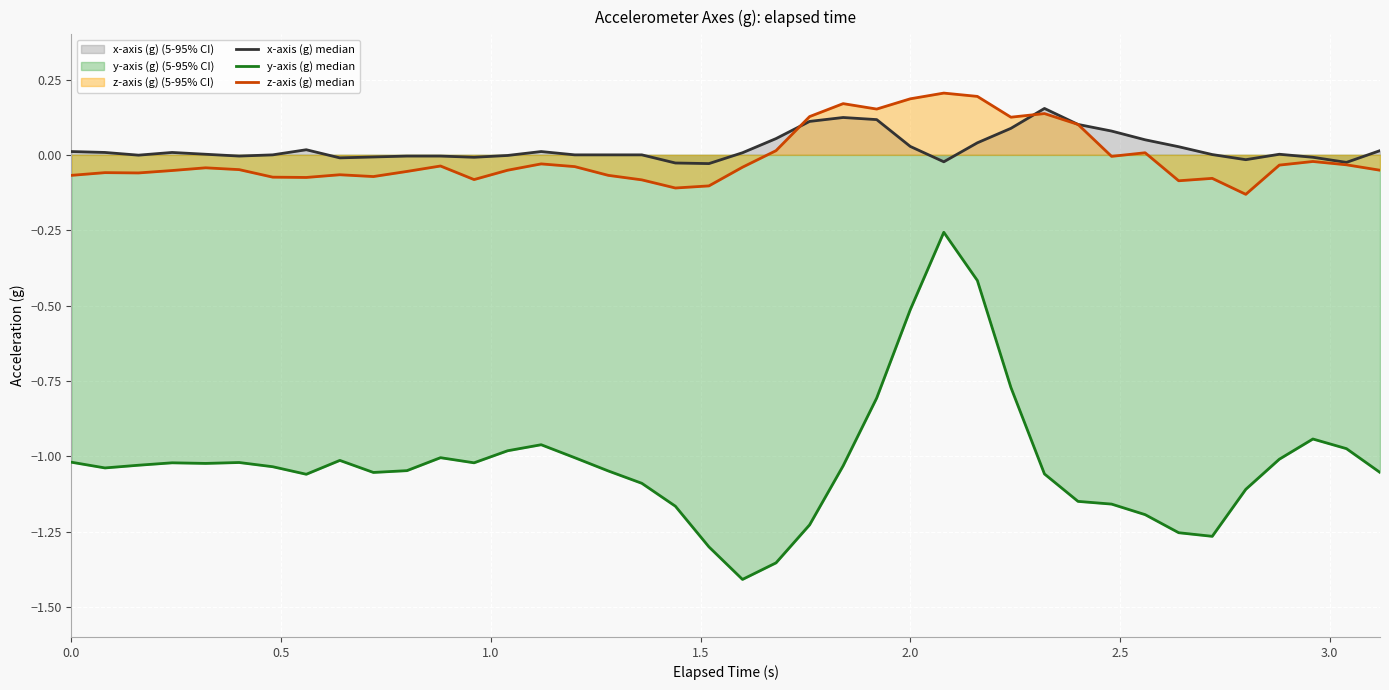

Which series has the largest range (max minus min)?

y-axis (g) median